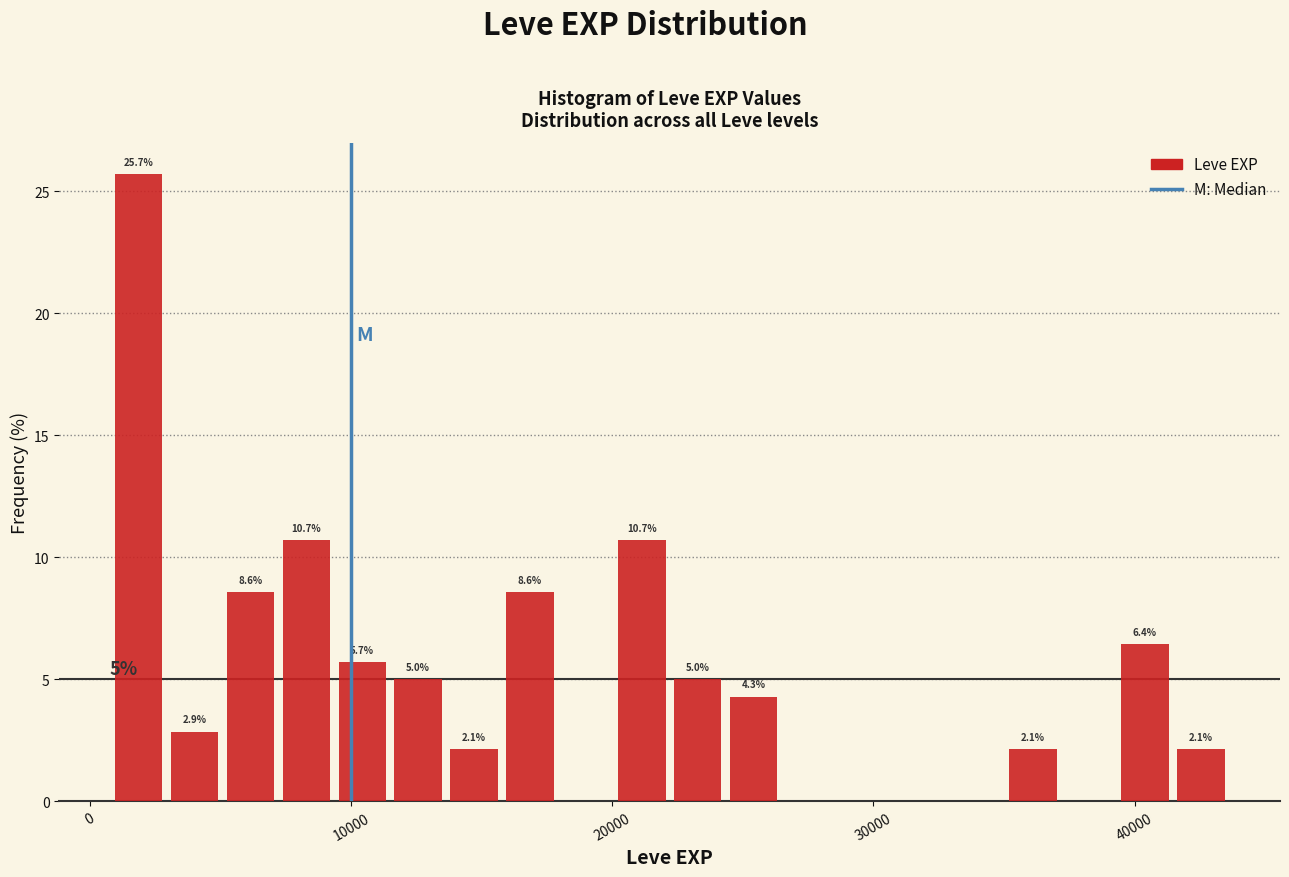

Around what value on the x-axis is the tallest bar? Give the approximate position of its centre, as read against the axis.

2000